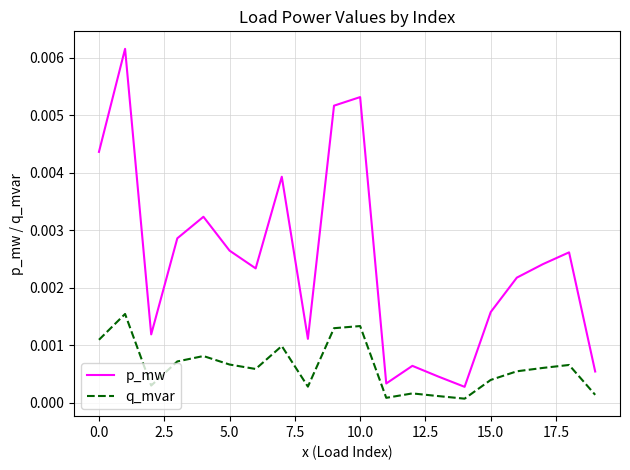

True or false: q_mvar and p_mw cross at least once.

False